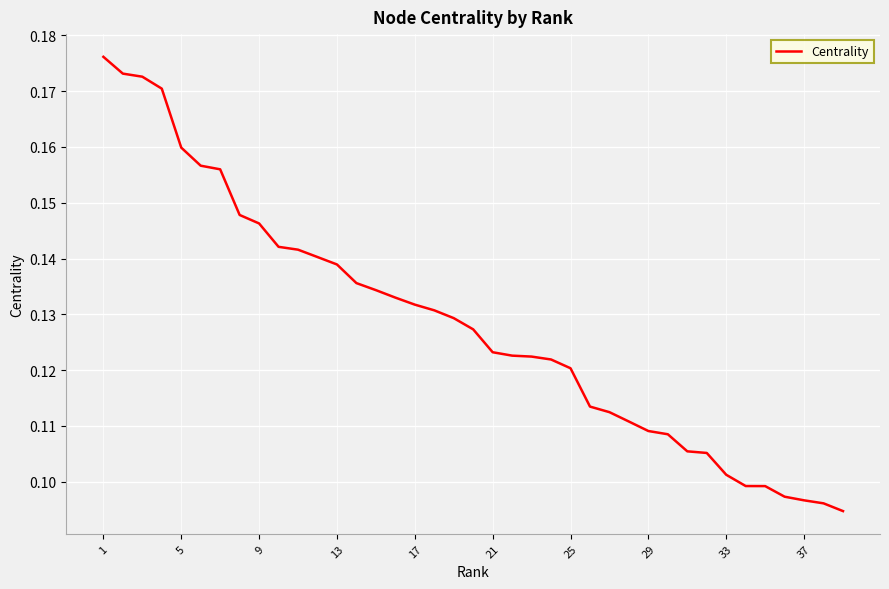

Is this an area chart (filled region under the line)?

No